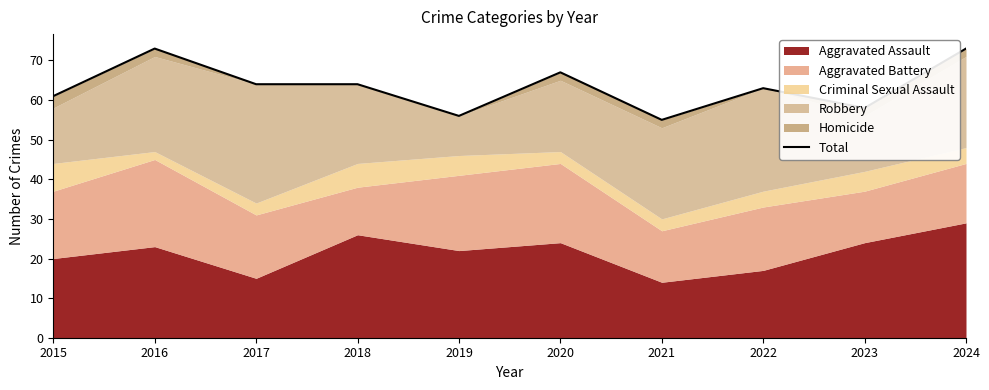

Does the chart display data point markers on the line(s)?

No